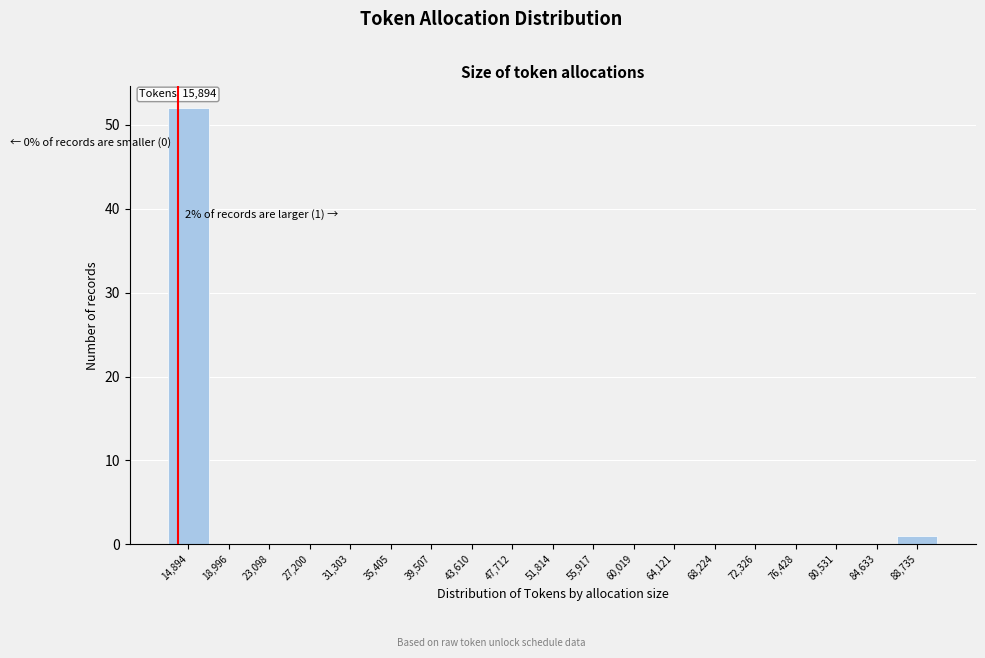

Reading left to right, transcribe all the data shown in this chart.

14,894=52	18,996=0	23,098=0	27,200=0	31,303=0	35,405=0	39,507=0	43,610=0	47,712=0	51,814=0	55,917=0	60,019=0	64,121=0	68,224=0	72,326=0	76,428=0	80,531=0	84,633=0	88,735=1